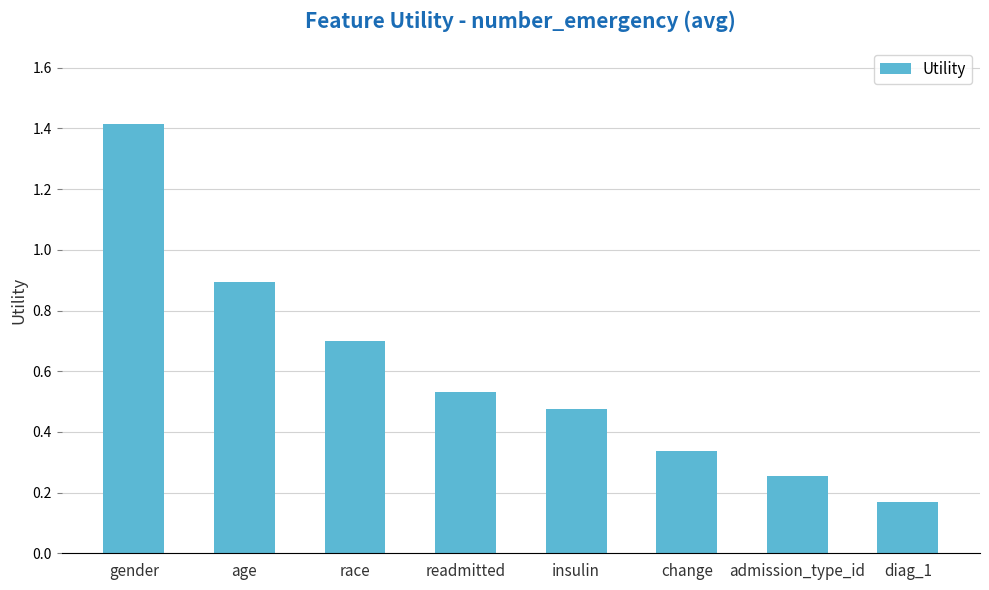

What is the sum of all values?

4.8